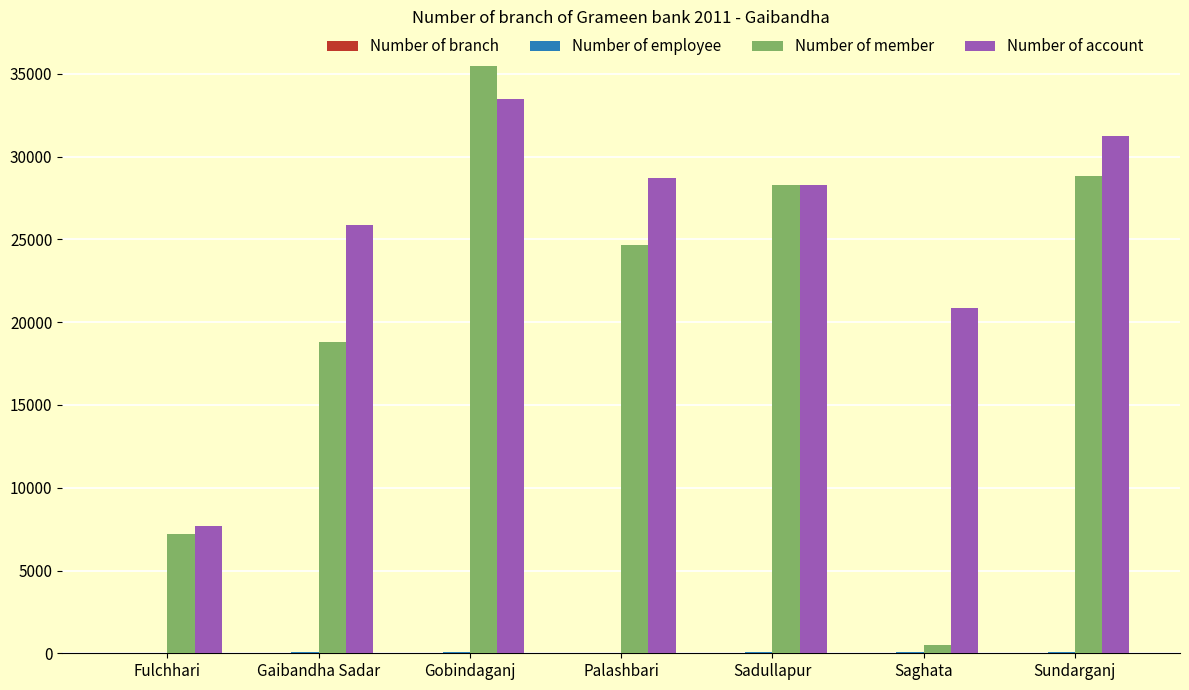

Which category has the highest value in the Number of account series?

Gobindaganj